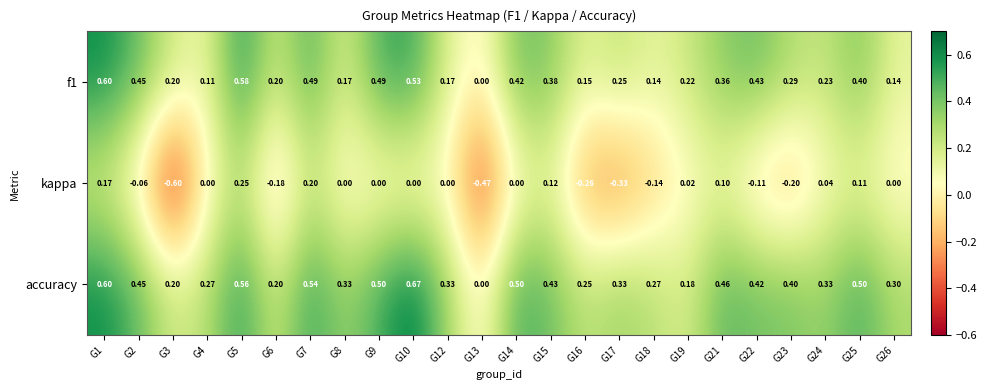

Which series has the largest total across all categories?

accuracy